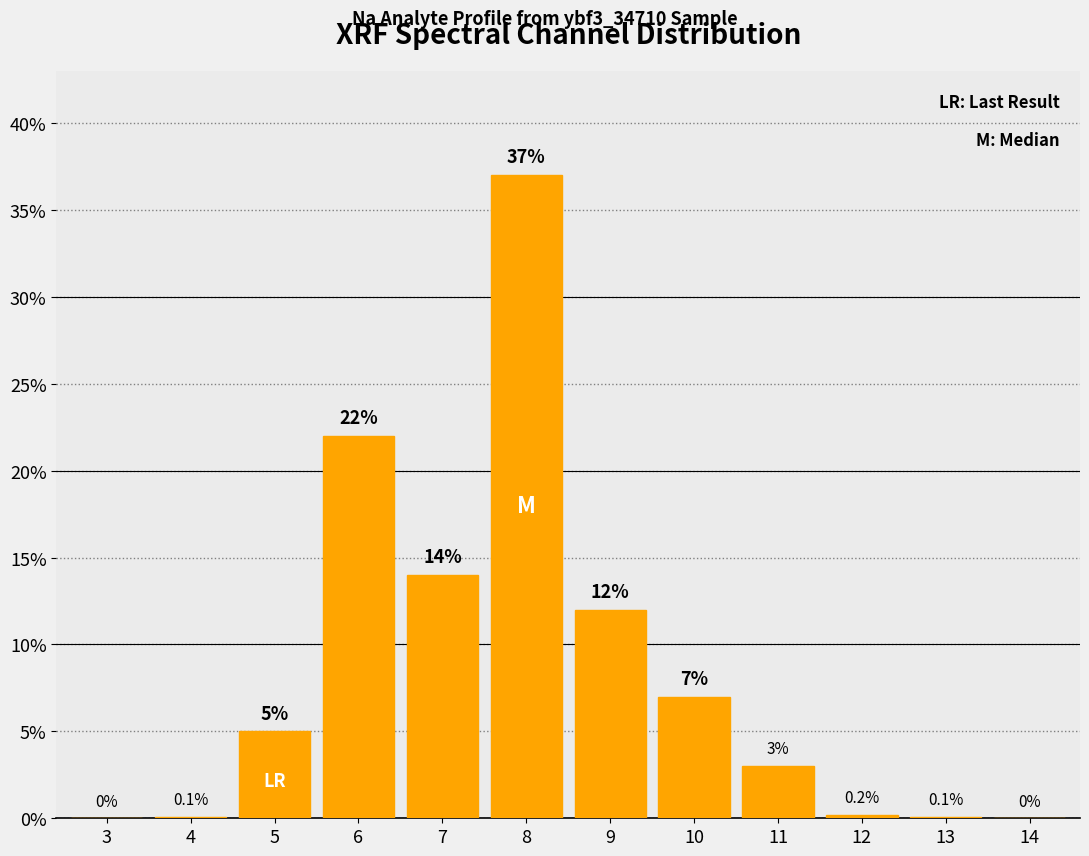

Reading left to right, list all the values displayed in this chart.

3=0.0	4=0.1	5=5.0	6=22.0	7=14.0	8=37.0	9=12.0	10=7.0	11=3.0	12=0.2	13=0.1	14=0.0